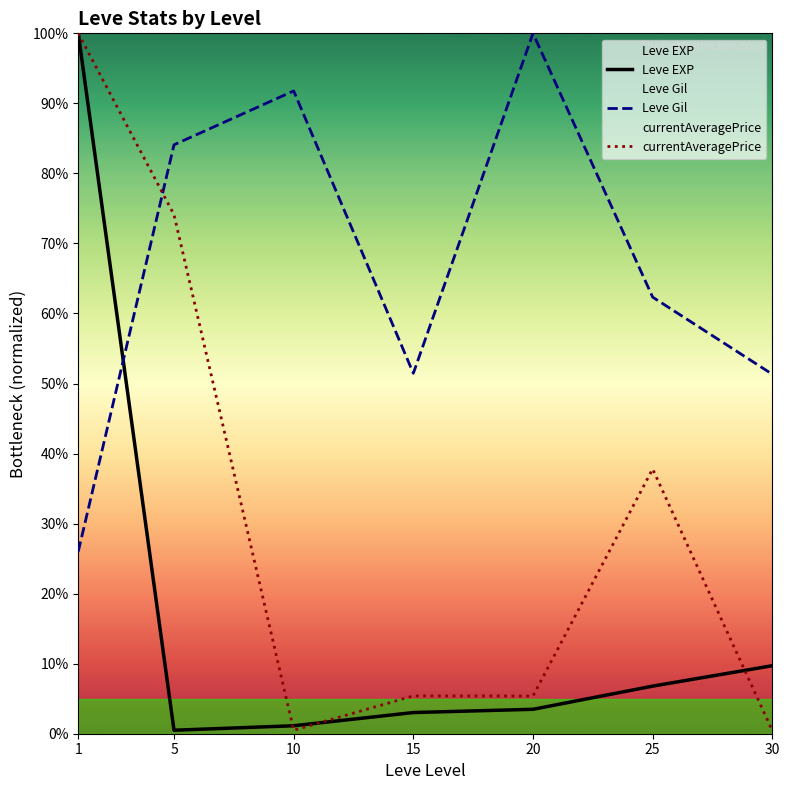

What is the sum of all Leve EXP values?

124.7